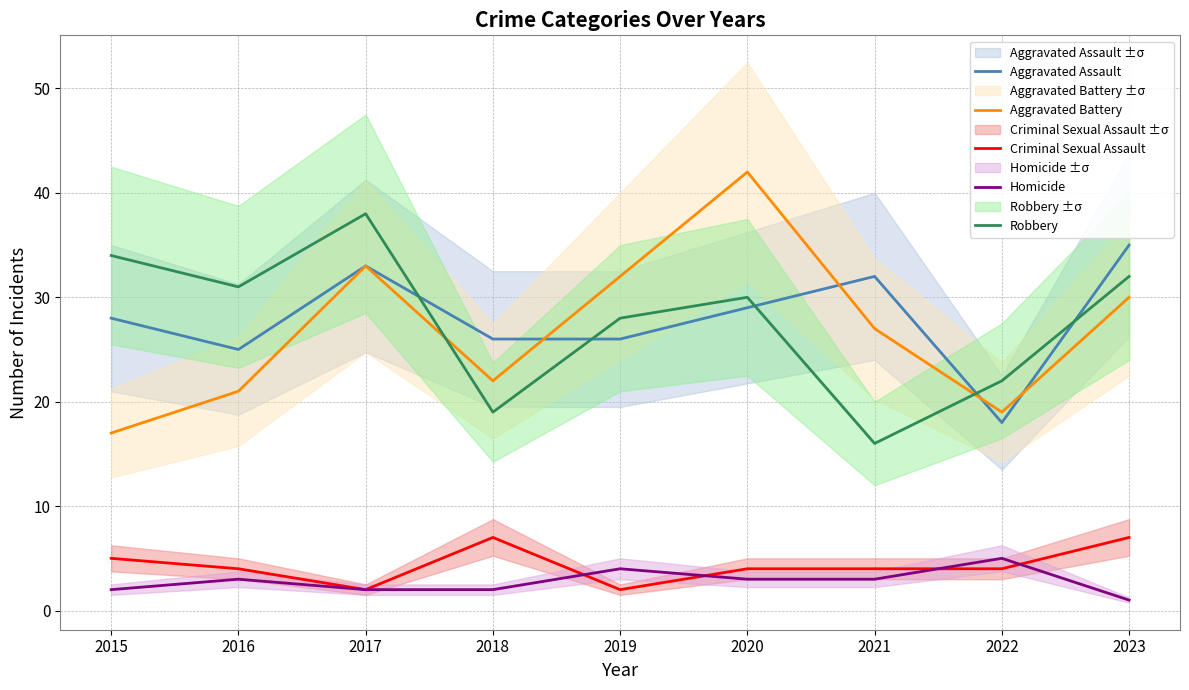

True or false: Robbery has a value of 22 at 2022.

True